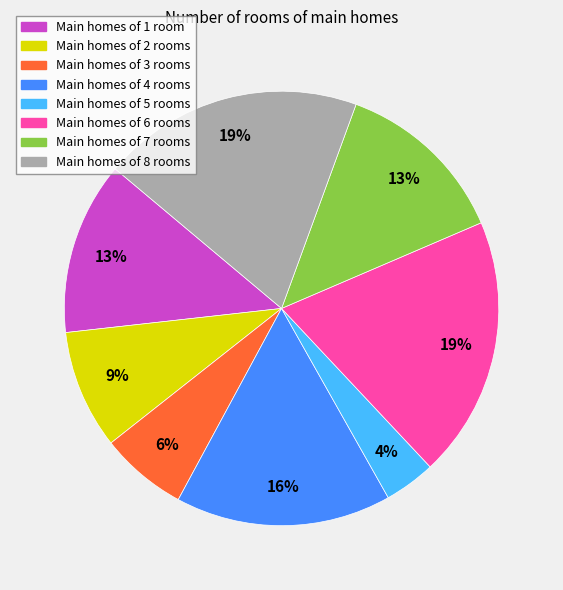

Does any single category account for the majority?

No